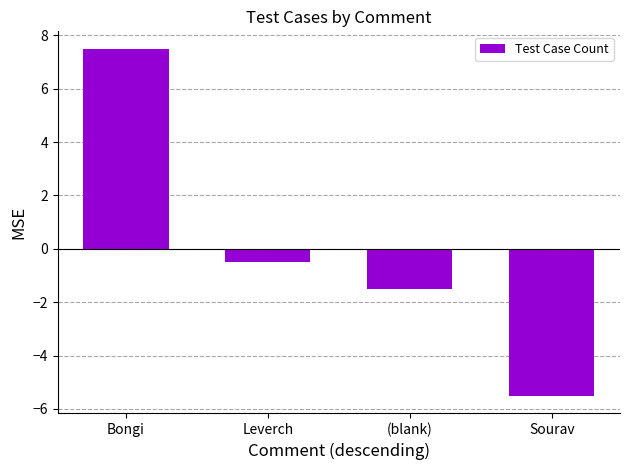

What is the greatest value displayed?

7.5